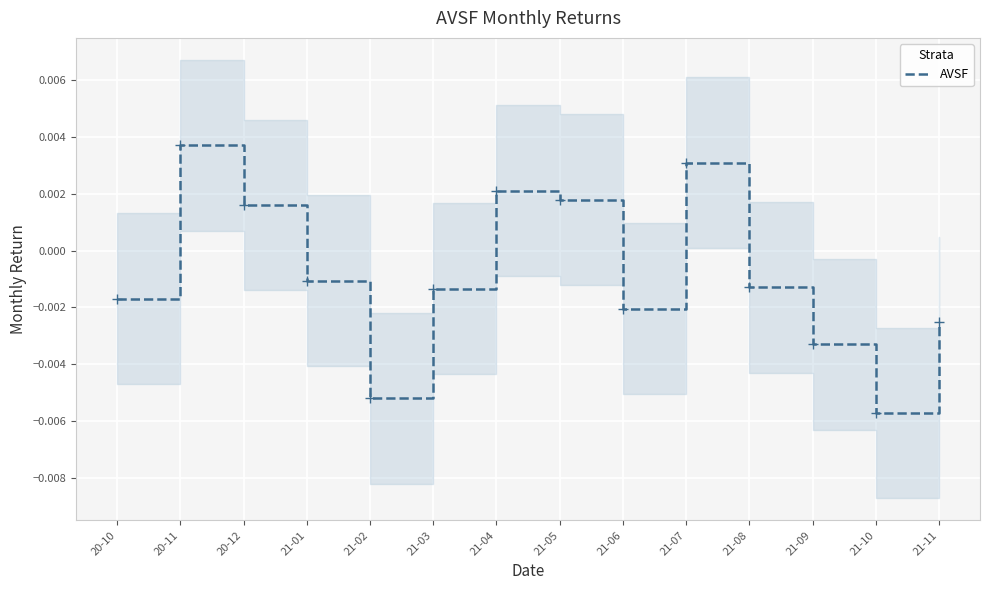

List the labels in order of value, smallest first.

21-10, 21-02, 21-09, 21-11, 21-06, 20-10, 21-03, 21-08, 21-01, 20-12, 21-05, 21-04, 21-07, 20-11